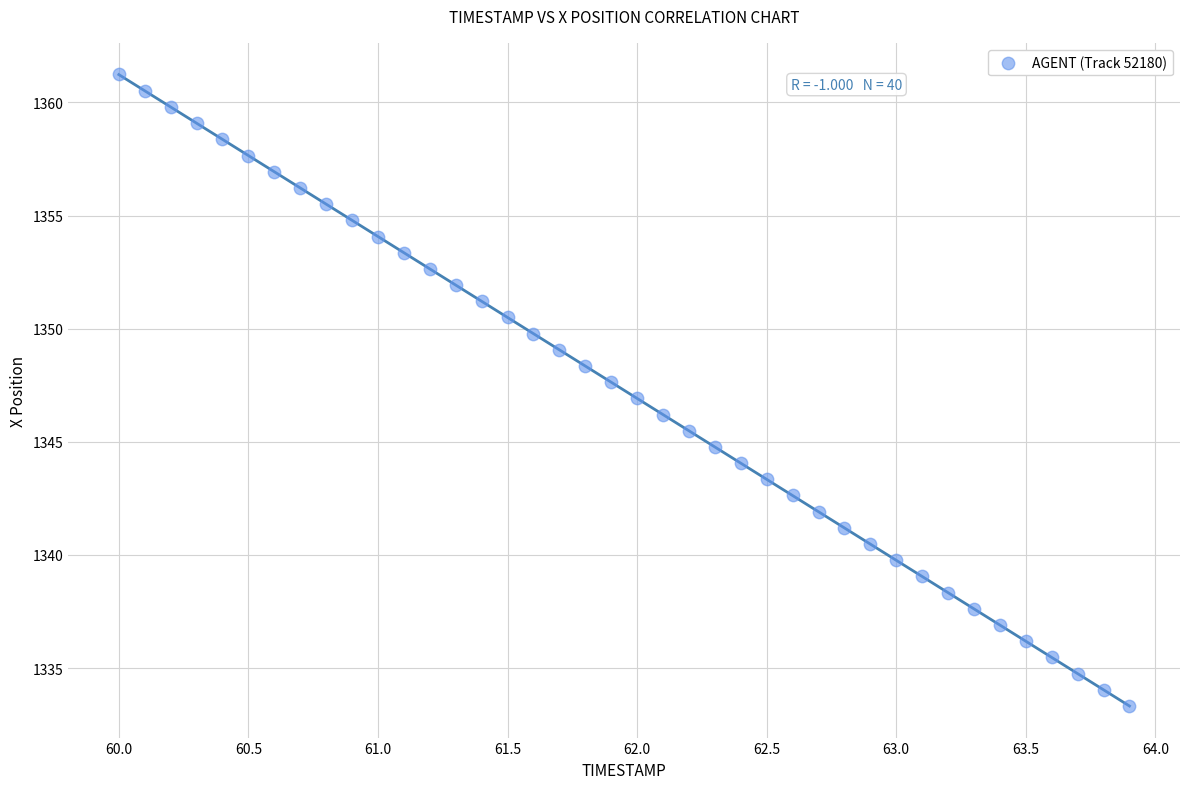

What is the range of X values (max minus min)?

3.9